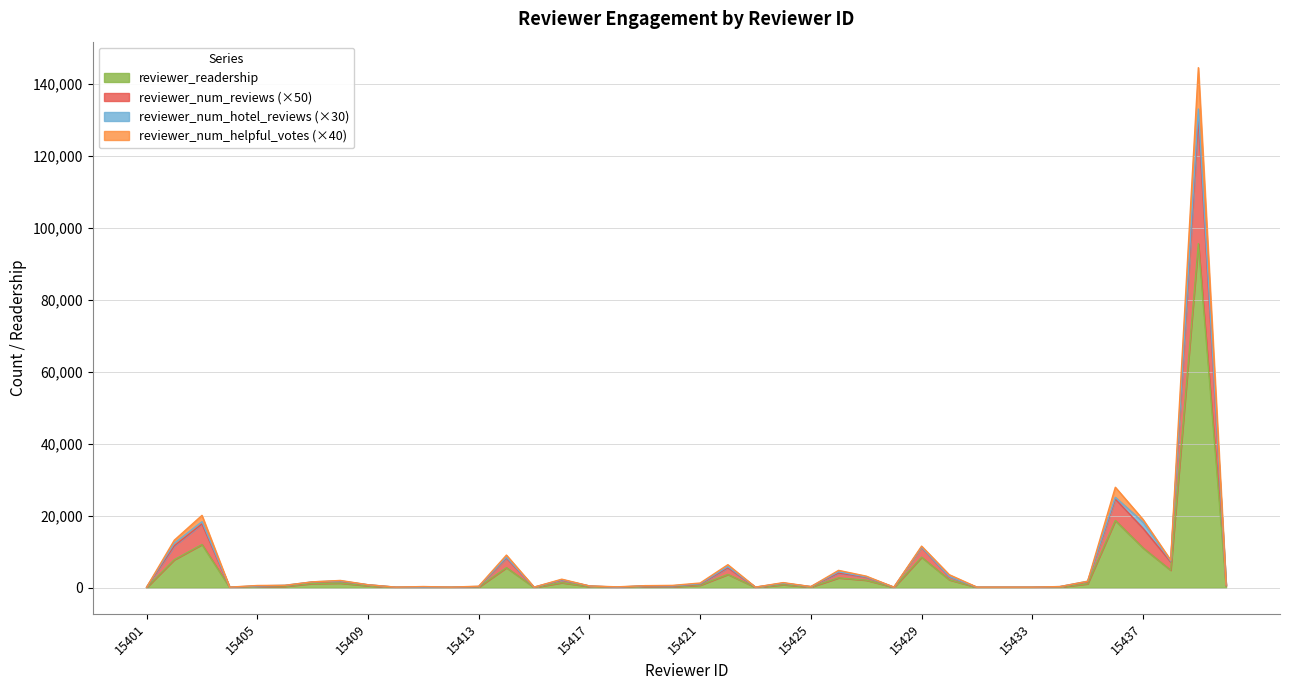

Between 15435 and 15411, which is larger?

15435